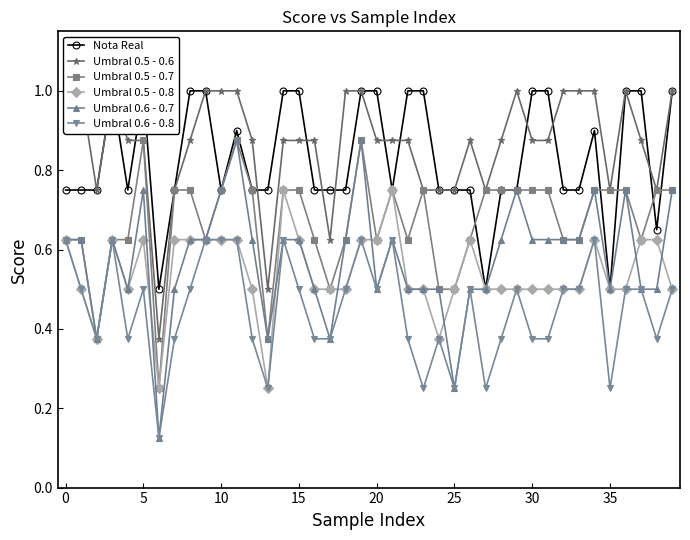

In Umbral 0.6 - 0.7, how many points are higher than both neighbors (excluding endpoints)?

8